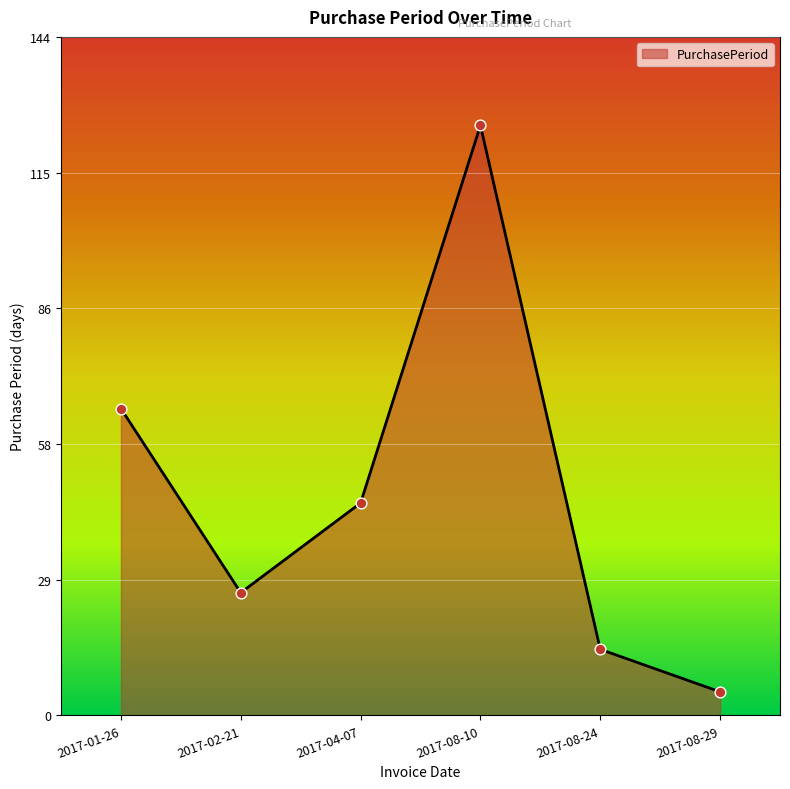

What is the change in value from 2017-08-10 to 2017-08-29?

-120